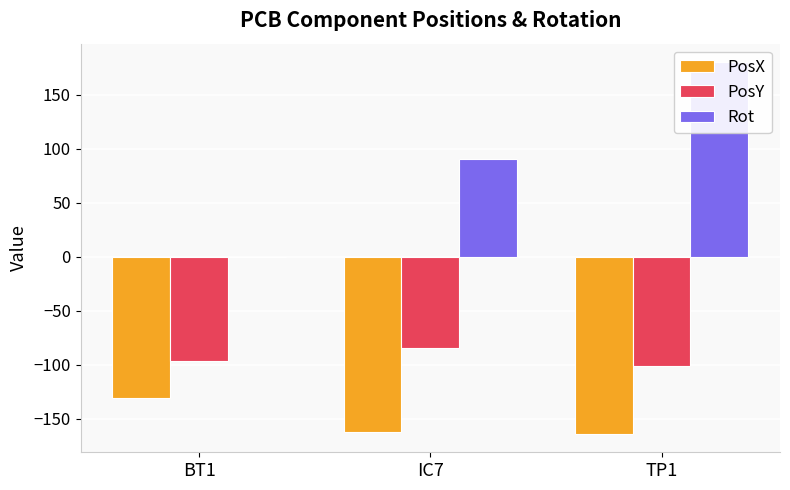

What is the smallest value displayed?

-164.0